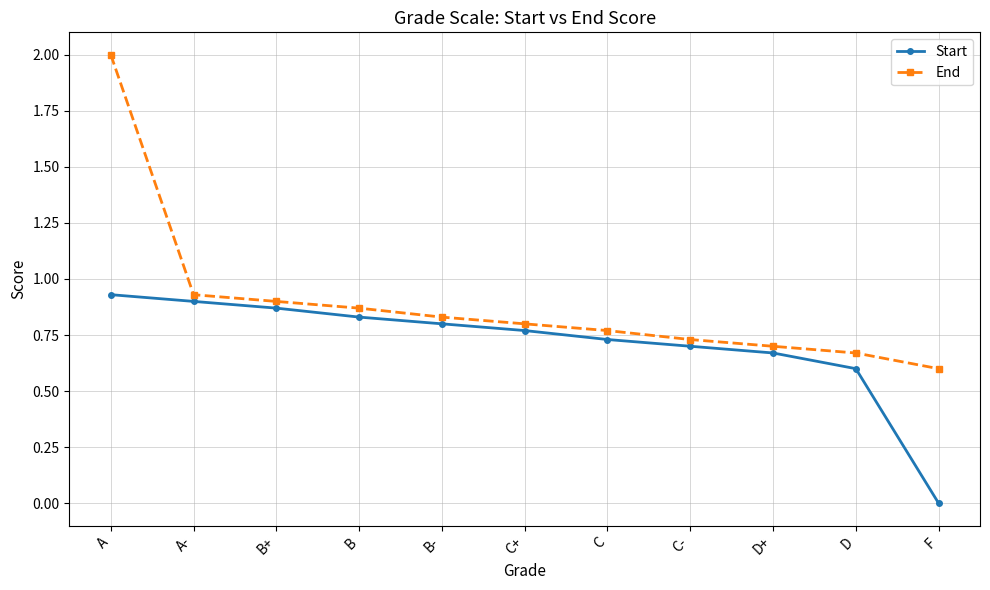

Which series has the widest spread of values?

End